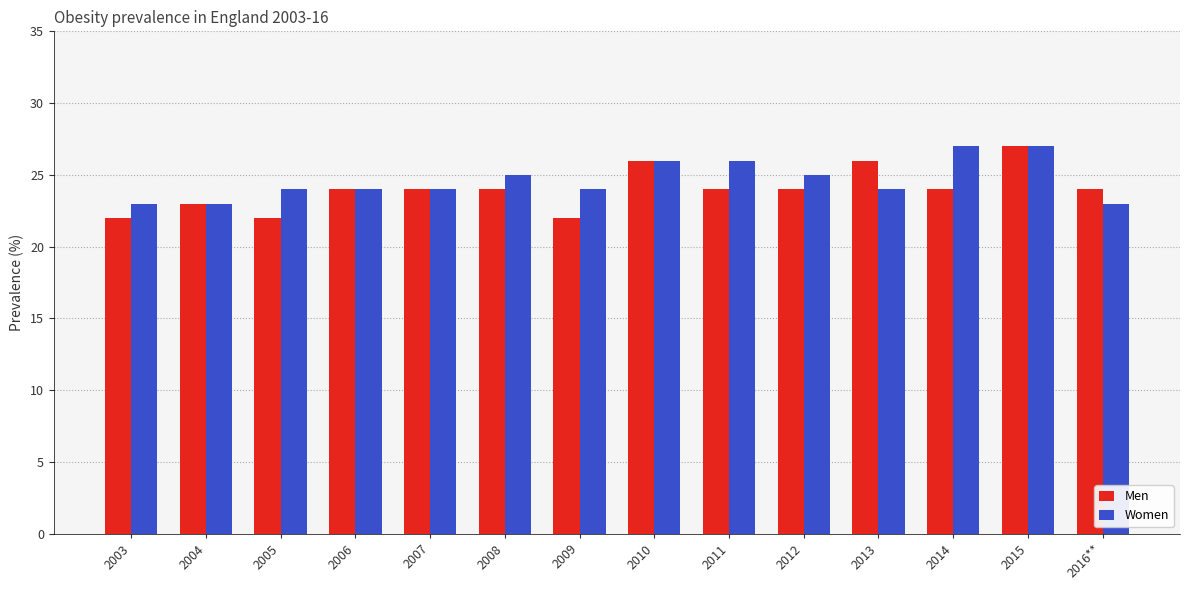

What position from the right is 2005?

12